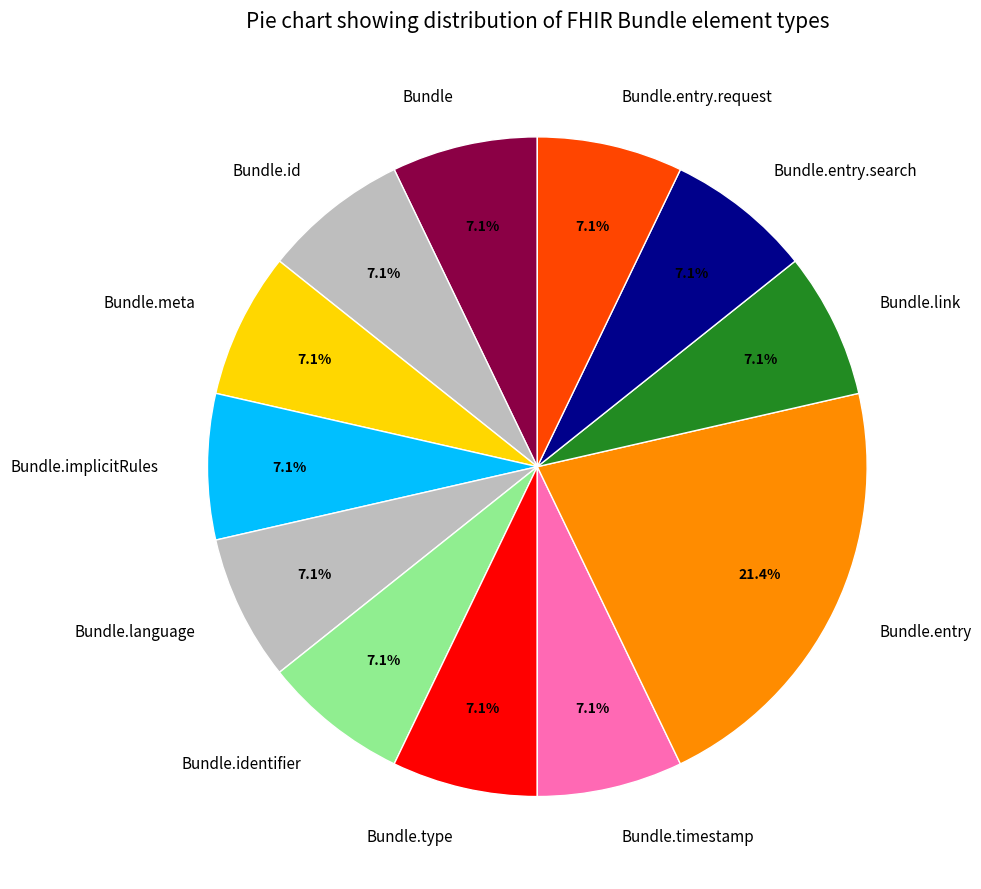

How many segments does this pie chart have?

12